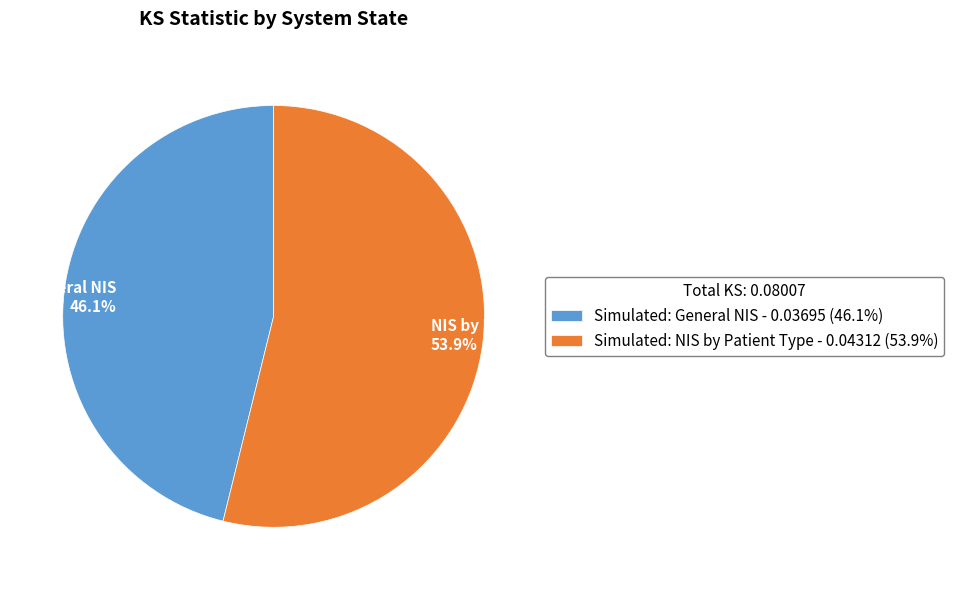

Which has a higher value, Simulated: NIS by Patient Type or Simulated: General NIS?

Simulated: NIS by Patient Type